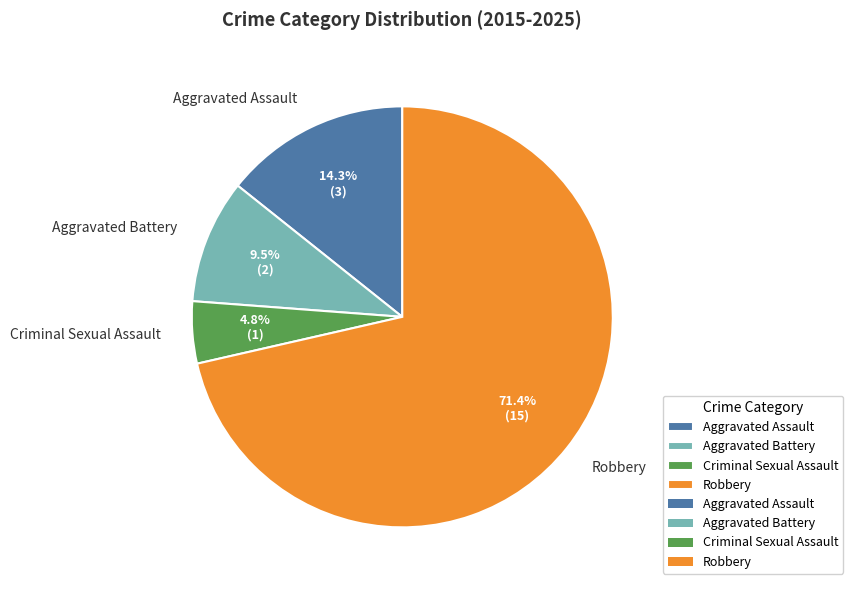

What is the ratio of the value at Aggravated Assault to the value at Criminal Sexual Assault?

3.0